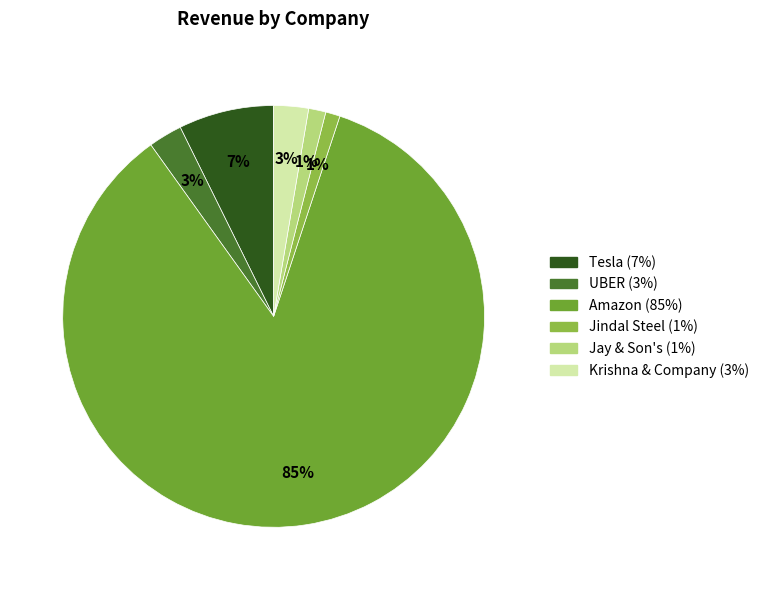

Which has a higher value, Jay & Son's or UBER?

UBER